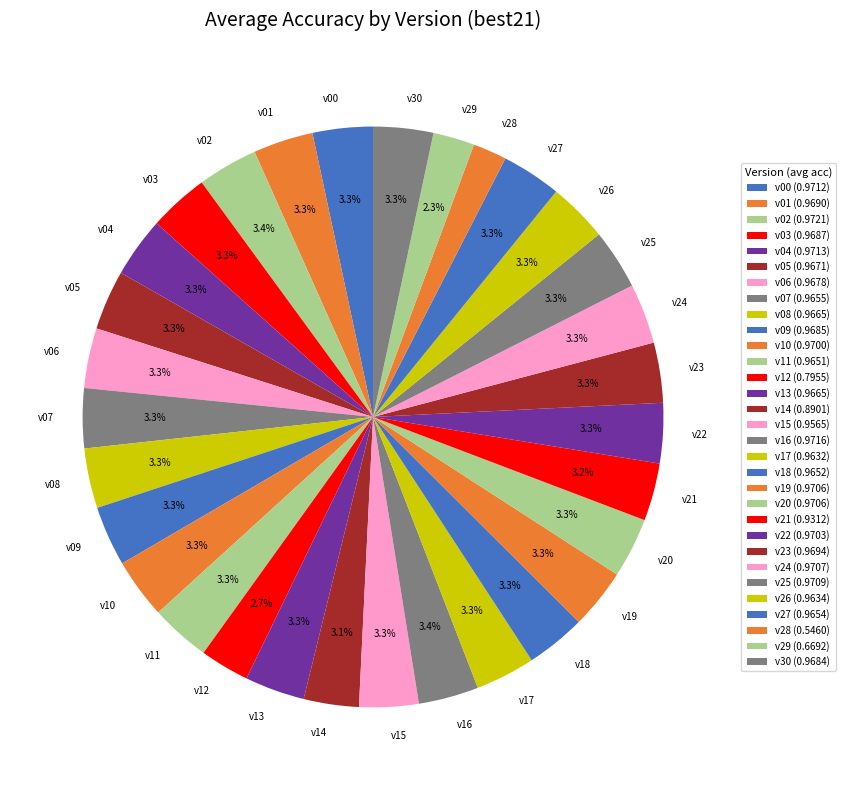

What is the total percentage of v10 and v30?

6.7%